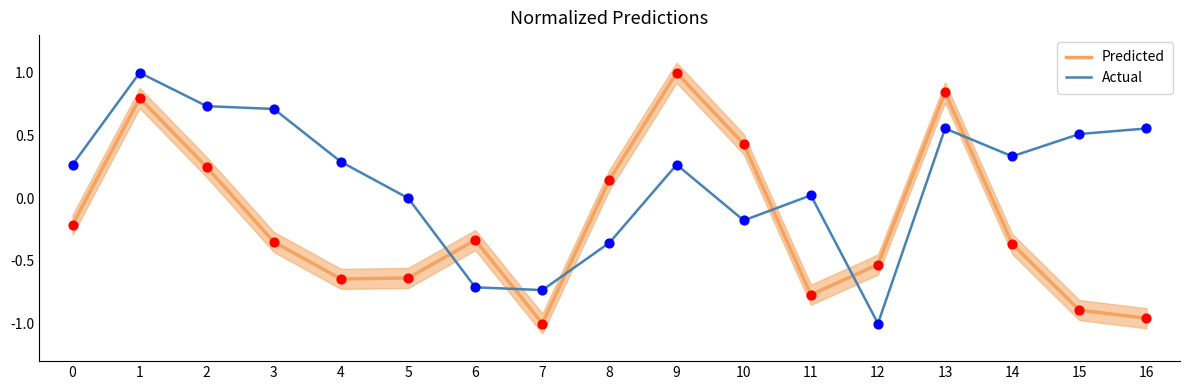

Which series reaches the maximum Y coordinate?

Predicted